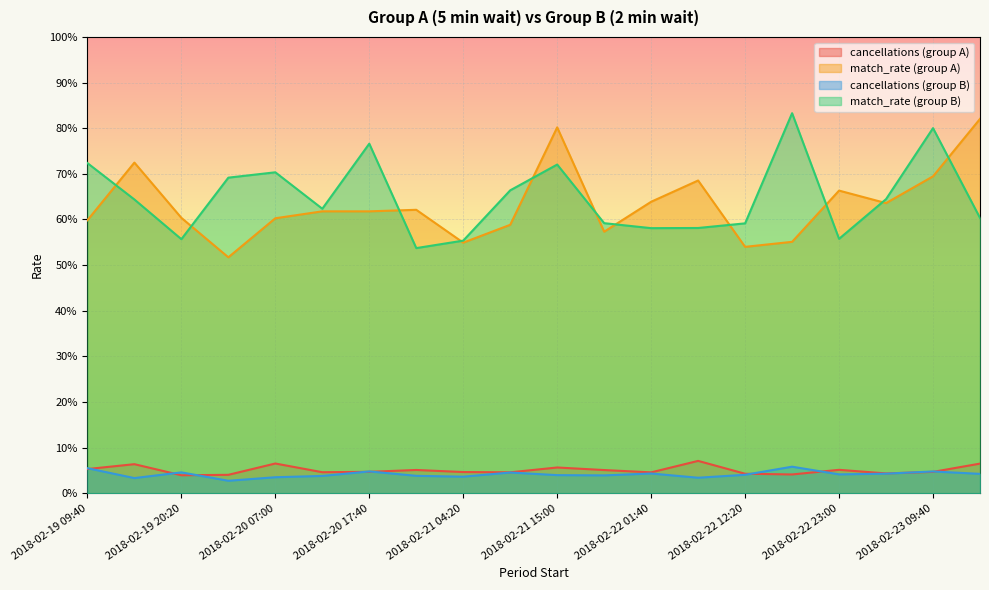

What are all the series names shown in the legend?

cancellations (group A), match_rate (group A), cancellations (group B), match_rate (group B)